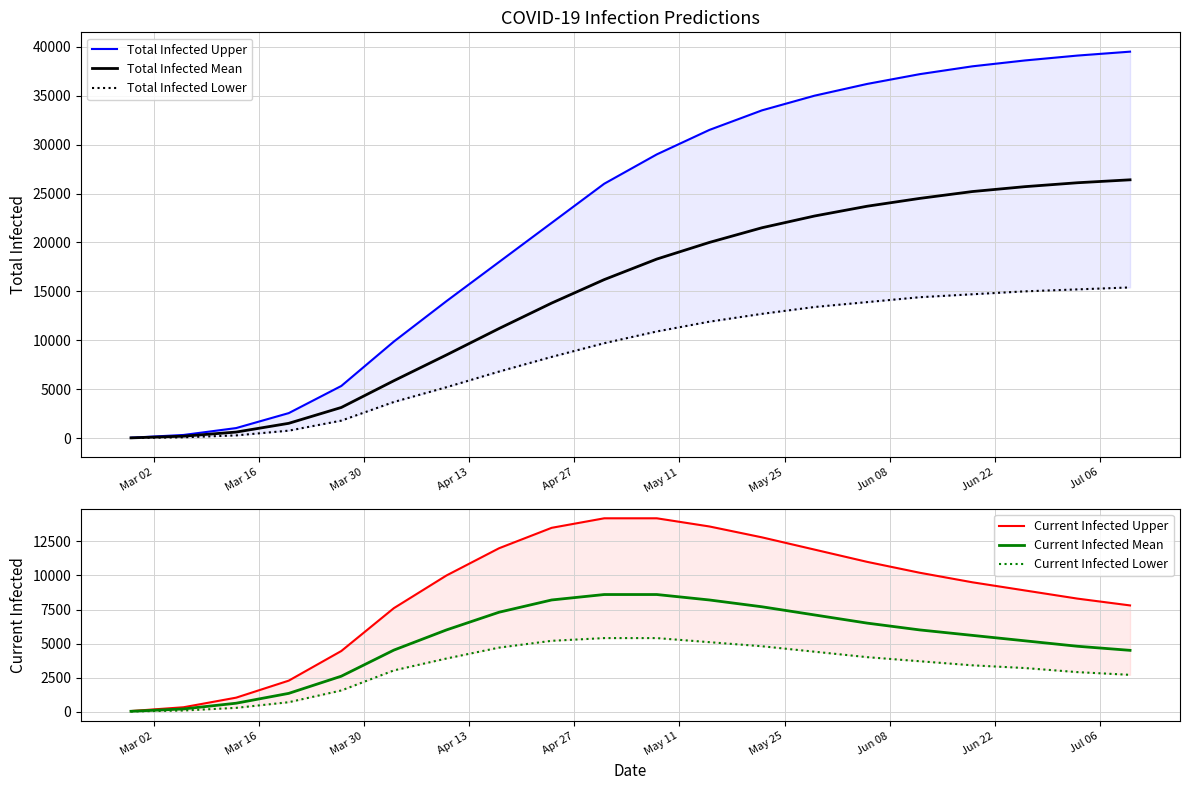

What is the maximum value for Total Infected Mean?

26400